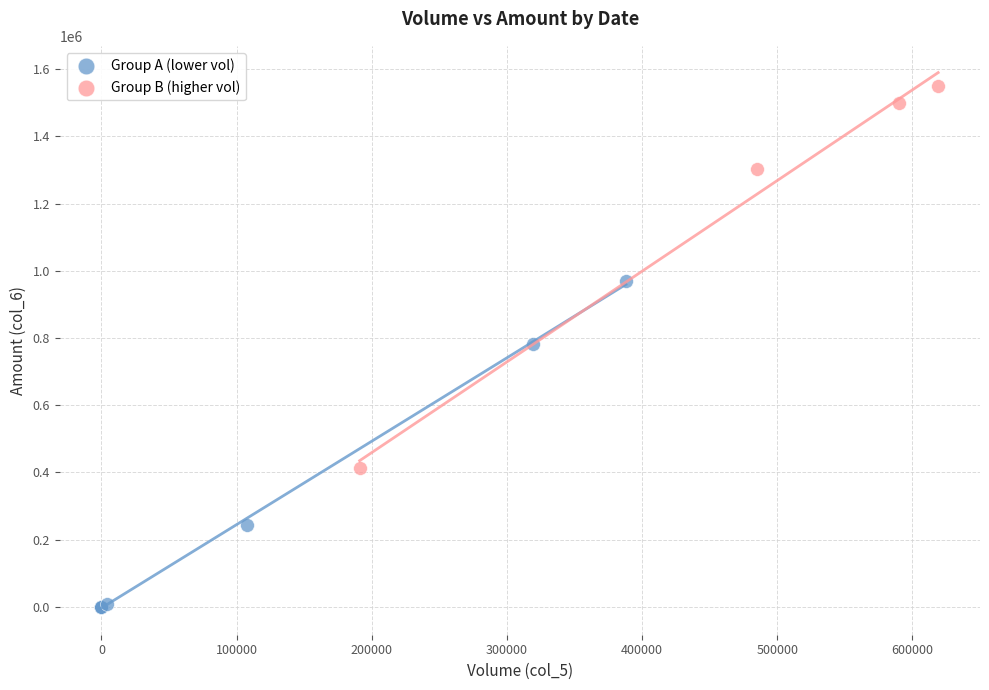

Which series reaches the minimum Y coordinate?

Group A (lower vol)